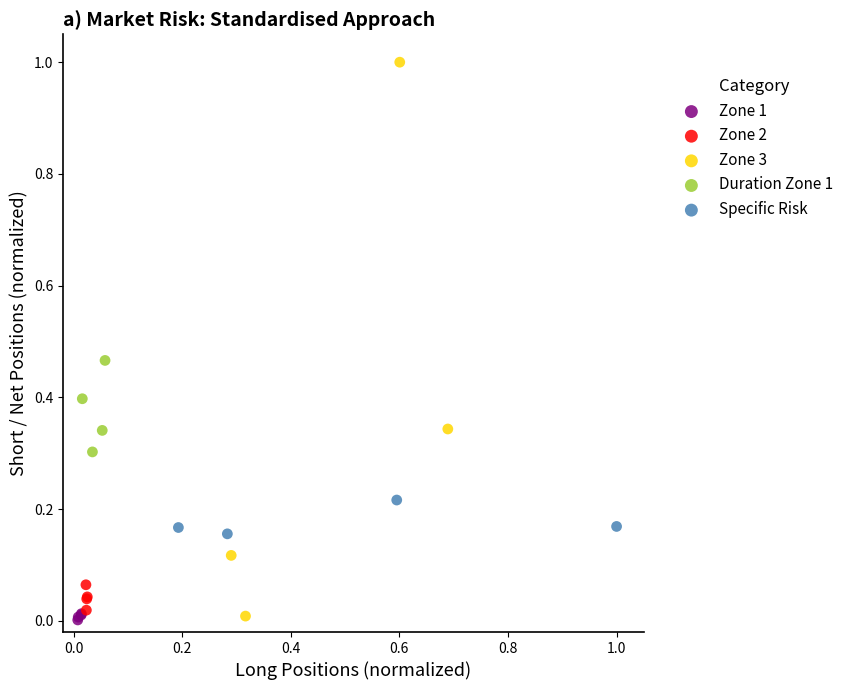

Which series reaches the maximum Y coordinate?

Zone 3